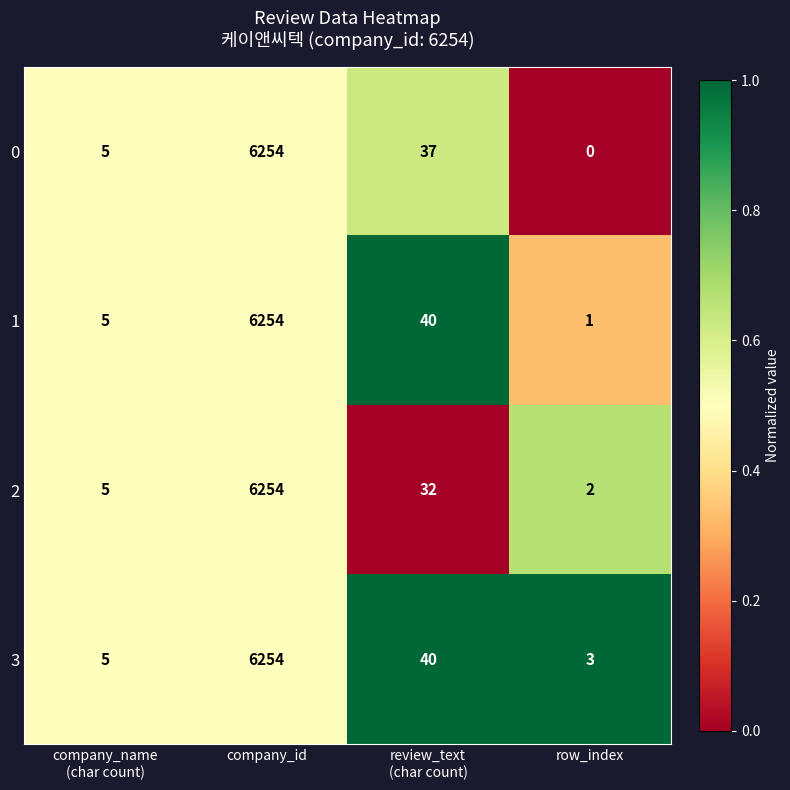

True or false: 0 has a value of 2260 at company_id.

False